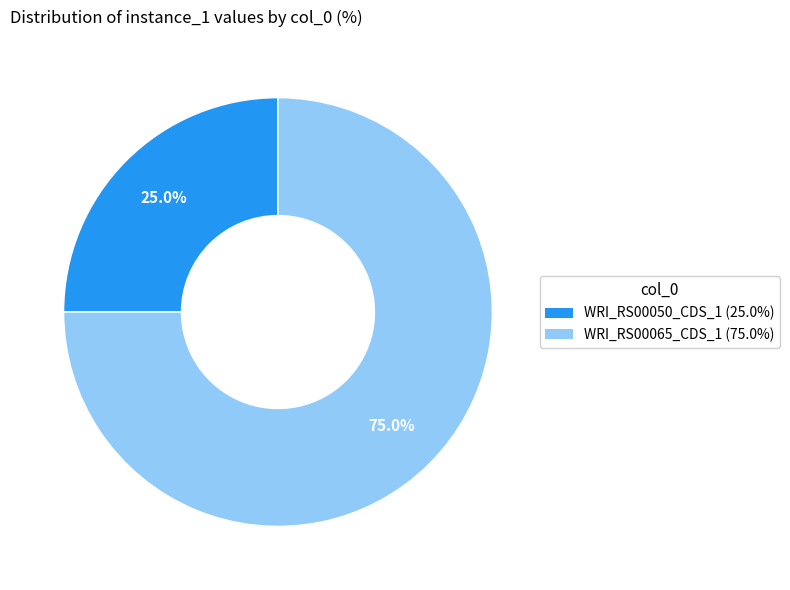

To the nearest percent, what is the difference between the WRI_RS00065_CDS_1 and WRI_RS00050_CDS_1 slice percentages?

50%